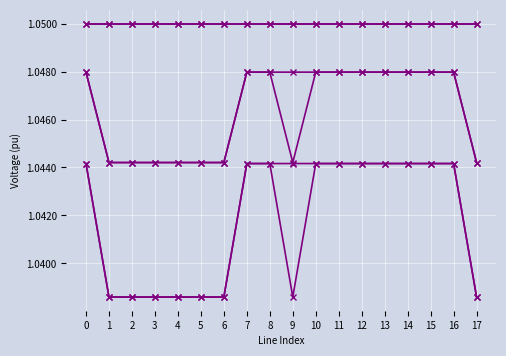

Is this an area chart (filled region under the line)?

No